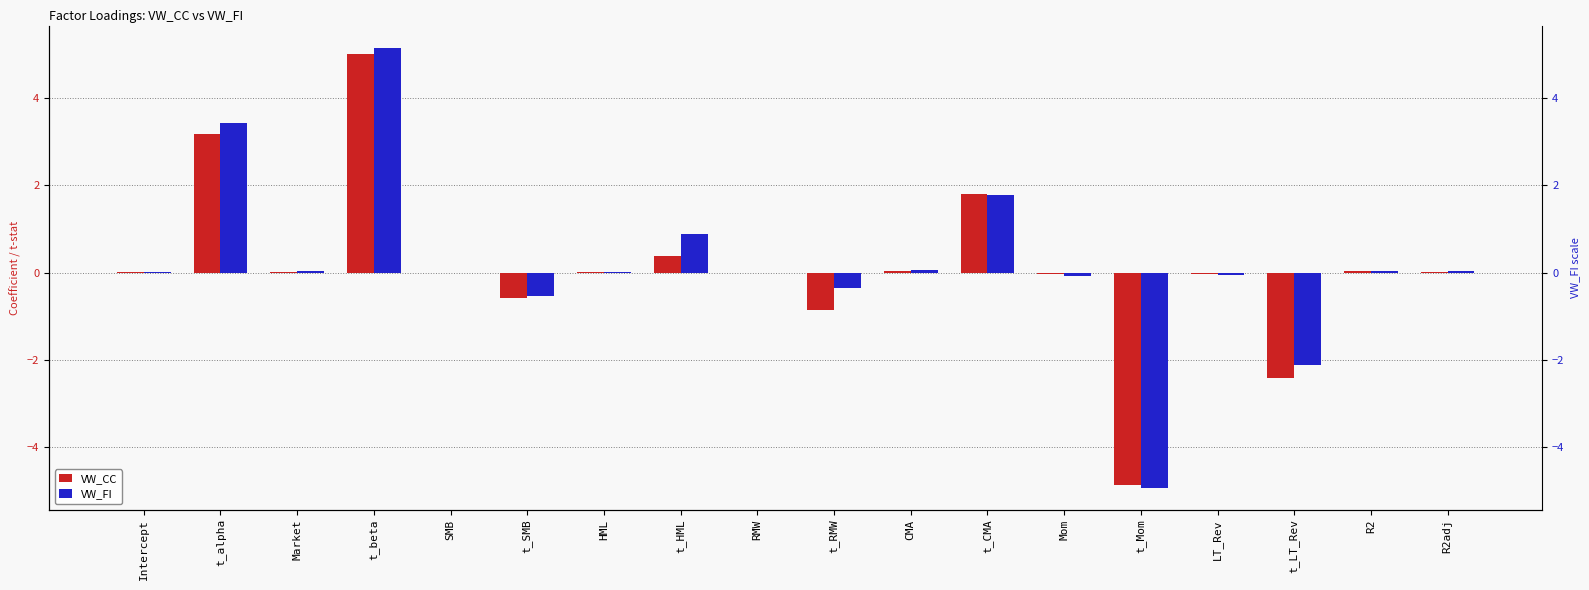

At which category does the chart reach its minimum across all series?

t_Mom